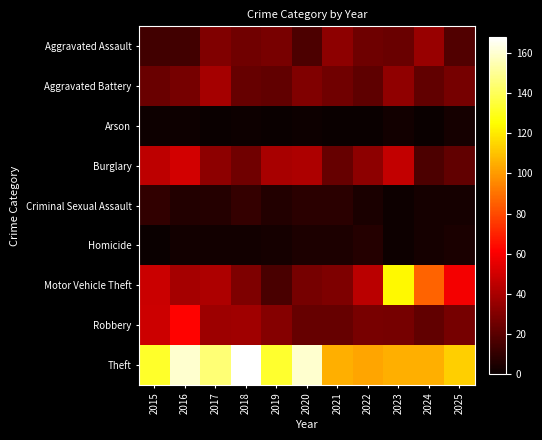

Reading left to right, extract all data points from this chart.

Aggravated Assault: 2015=14	2016=14	2017=30	2018=26	2019=28	2020=17	2021=33	2022=25	2023=24	2024=36	2025=18
Aggravated Battery: 2015=24	2016=27	2017=39	2018=23	2019=22	2020=30	2021=26	2022=21	2023=34	2024=22	2025=27
Arson: 2015=1	2016=1	2017=0	2018=1	2019=0	2020=1	2021=0	2022=0	2023=2	2024=0	2025=3
Burglary: 2015=45	2016=50	2017=33	2018=26	2019=40	2020=41	2021=23	2022=33	2023=46	2024=17	2025=22
Criminal Sexual Assault: 2015=10	2016=6	2017=7	2018=11	2019=6	2020=8	2021=8	2022=4	2023=1	2024=3	2025=3
Homicide: 2015=0	2016=2	2017=2	2018=2	2019=3	2020=5	2021=5	2022=7	2023=1	2024=3	2025=4
Motor Vehicle Theft: 2015=48	2016=39	2017=41	2018=29	2019=16	2020=27	2021=29	2022=44	2023=124	2024=86	2025=59
Robbery: 2015=49	2016=62	2017=37	2018=38	2019=31	2020=23	2021=23	2022=28	2023=27	2024=22	2025=27
Theft: 2015=132	2016=160	2017=145	2018=168	2019=133	2020=160	2021=105	2022=103	2023=105	2024=105	2025=113